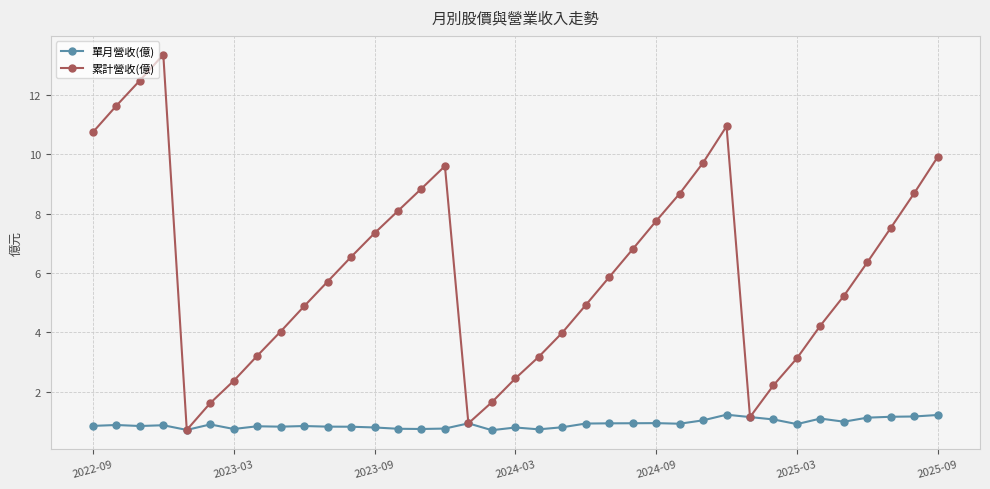

Rank the series by their average value, from lowest to highest.

單月營收(億), 累計營收(億)